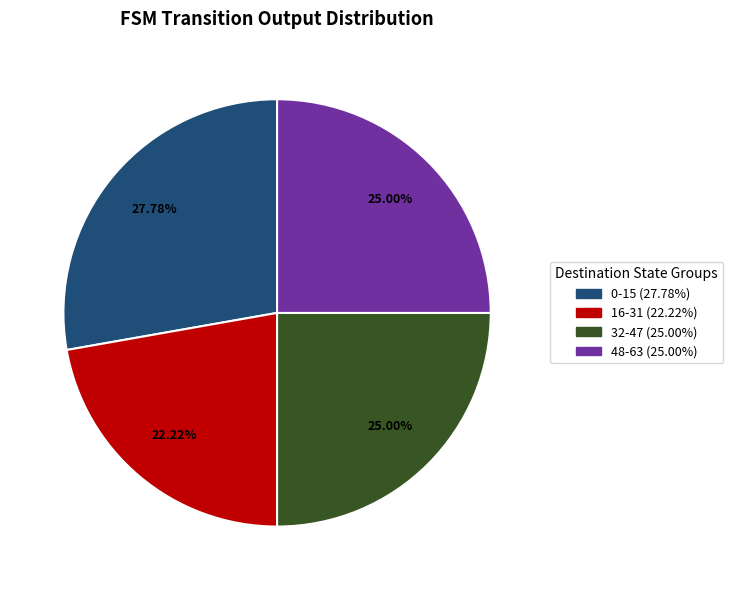

Count the number of slices in the pie.

4